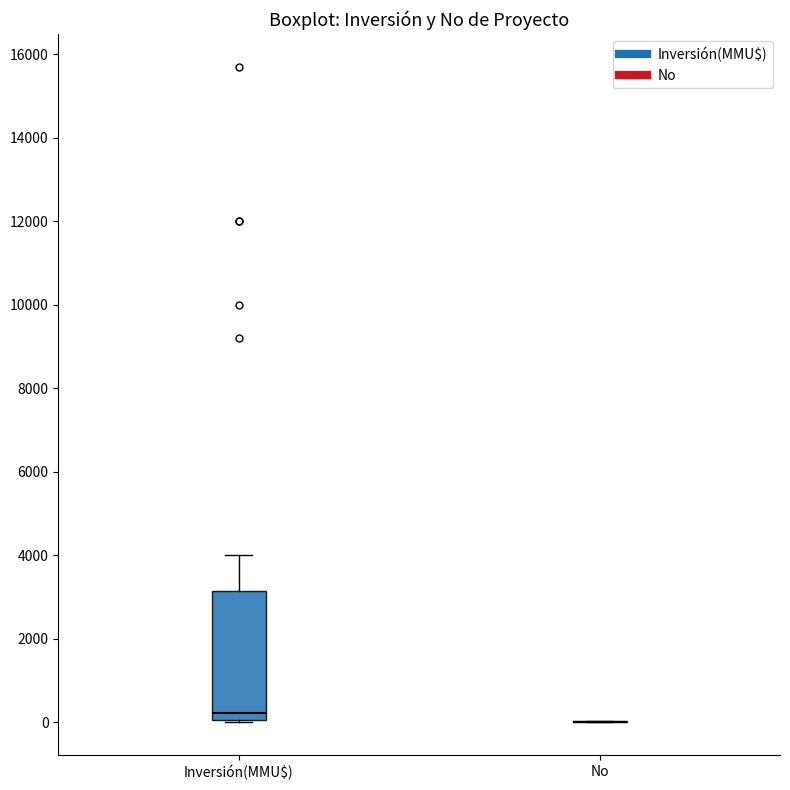

Comparing the boxes themselves (not the whiskers), which one is the tallest?

Inversión(MMU$)